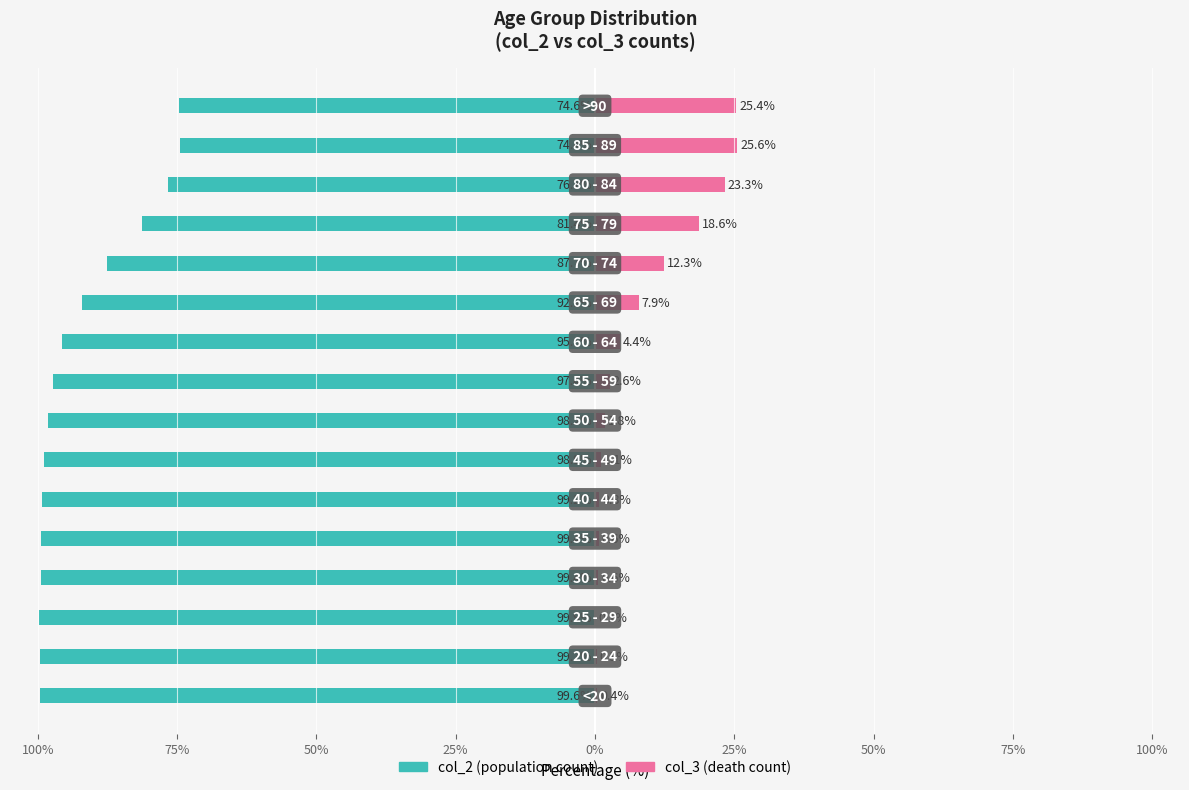

What is the difference between the col_3 (deaths) values at 50% and 25%?

1.2